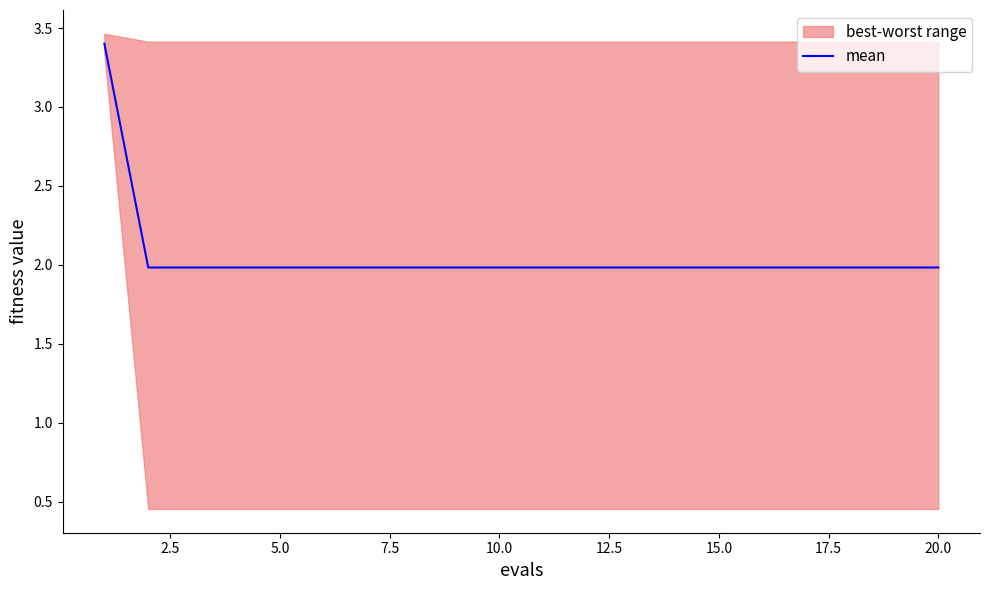

The mean series shows 3.0 at 10.0. True or false?

False